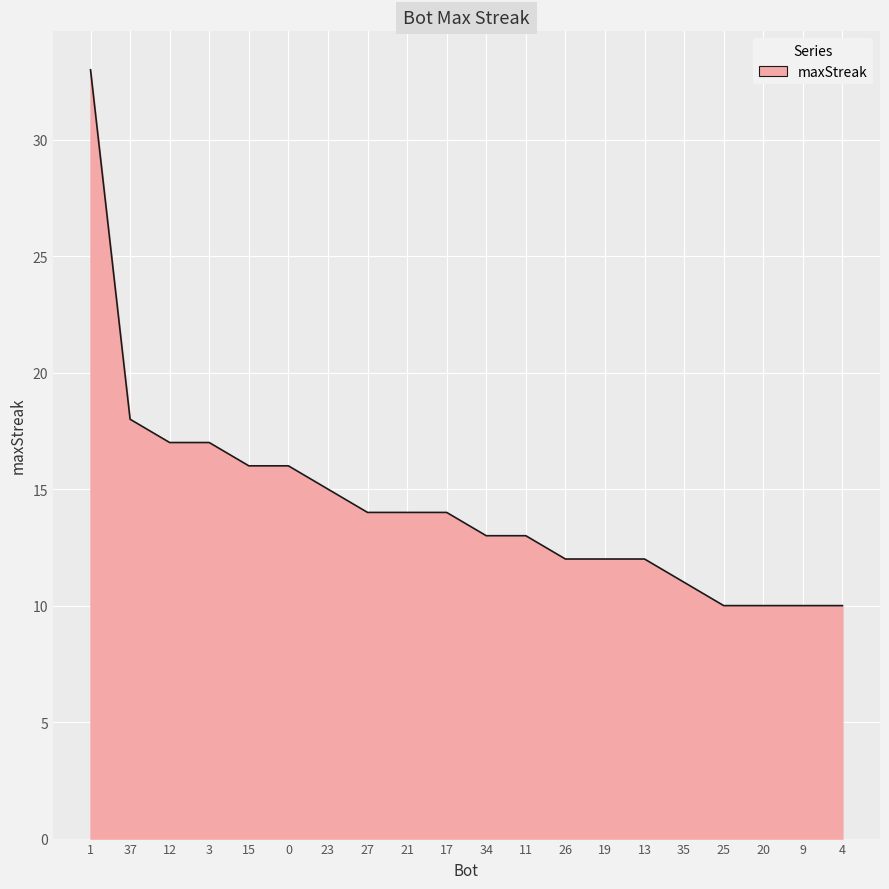

What is the ratio of the value at 27 to the value at 21?

1.0